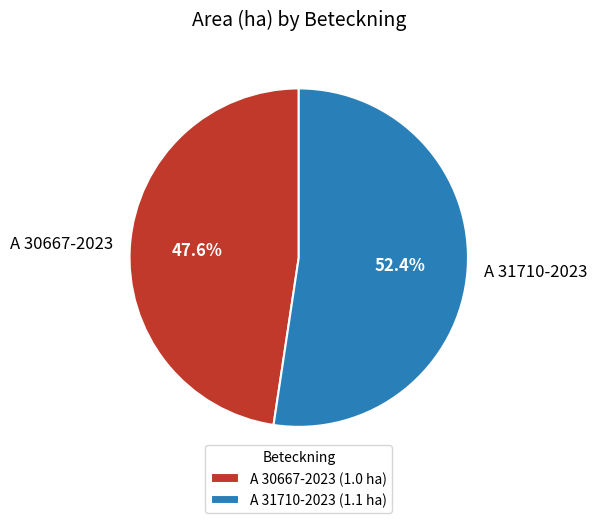

What is the smallest slice in the pie chart?

A 30667-2023